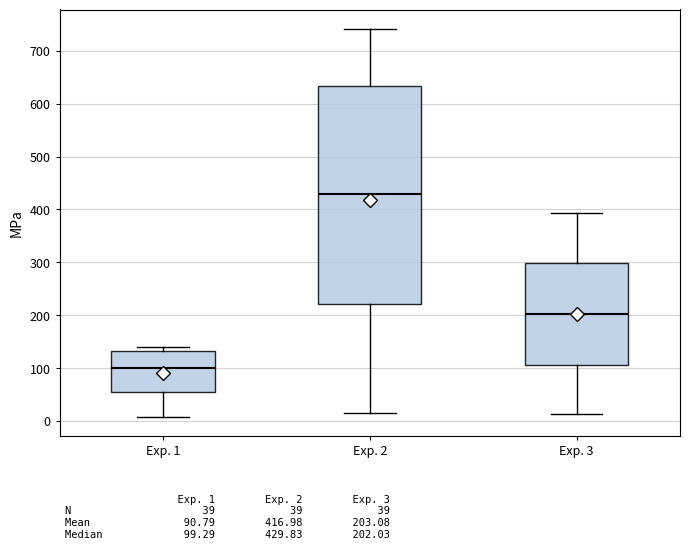

Which box's median line is the highest?

Exp. 2